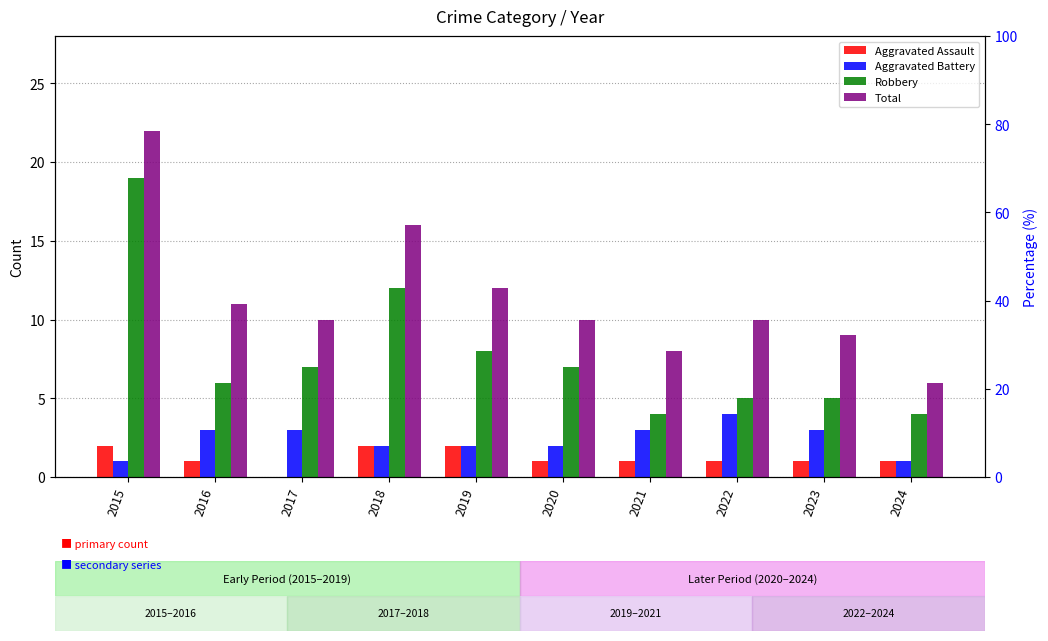

How many data points does each series have?

10